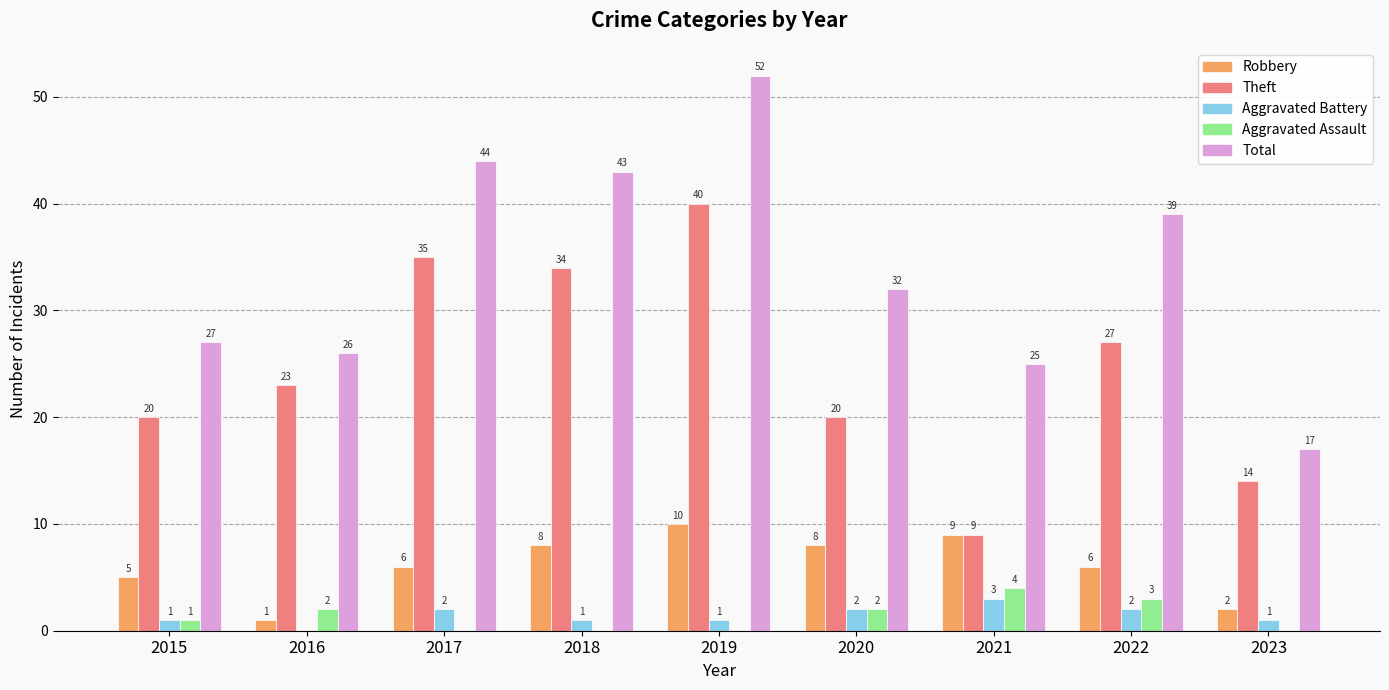

What is the sum of all Robbery values?

55